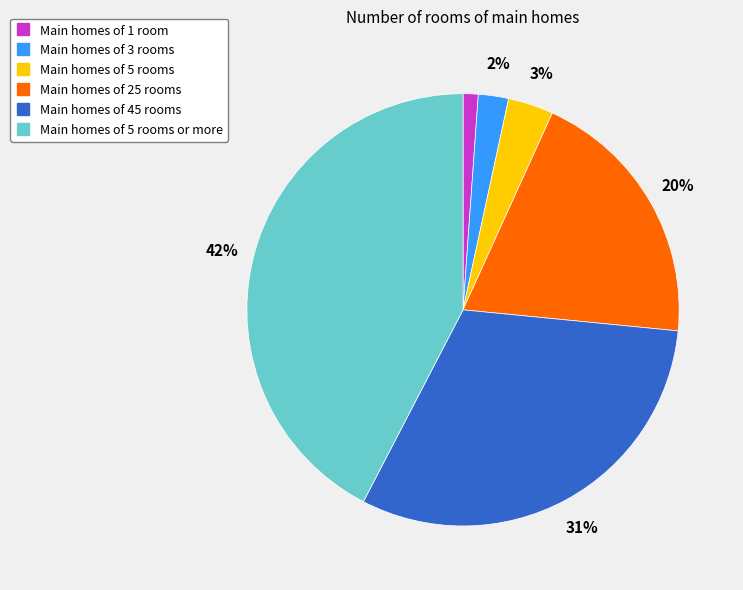

To the nearest percent, what is the average slice percentage?

17%